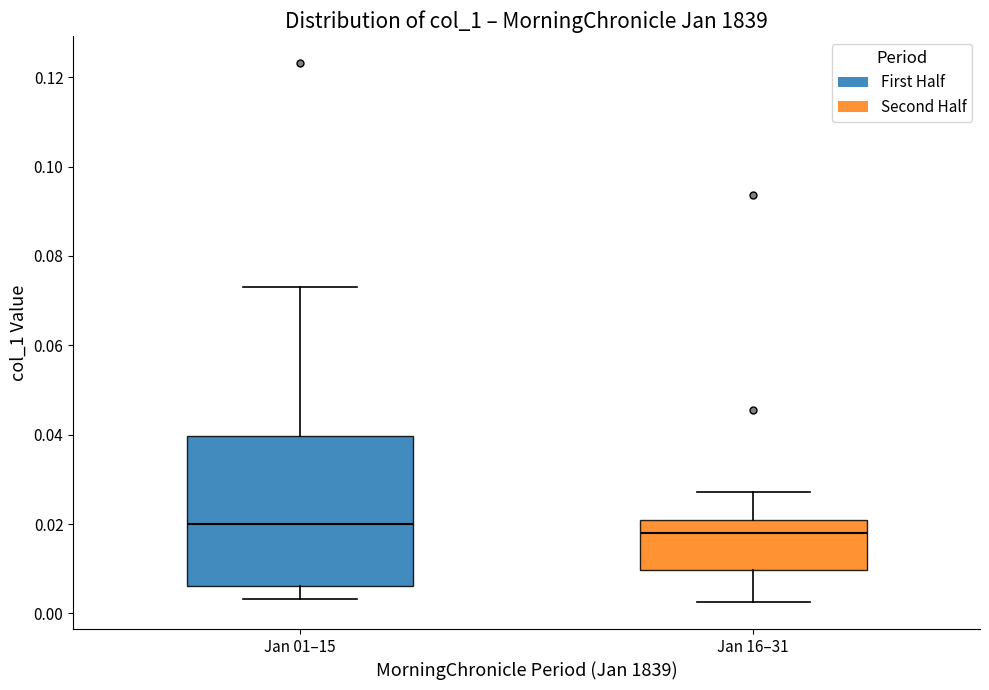

Reading left to right, transcribe this box plot: for each box, give where its median line is, the range the box spans, and where its two whiskers end, as read against the y-axis. The values are not printed on the chart, so give them approximately, as read against the axis.

Jan 01–15: median 0.020, box 0.006 to 0.040, whiskers 0.004 to 0.074
Jan 16–31: median 0.018, box 0.010 to 0.020, whiskers 0.002 to 0.028